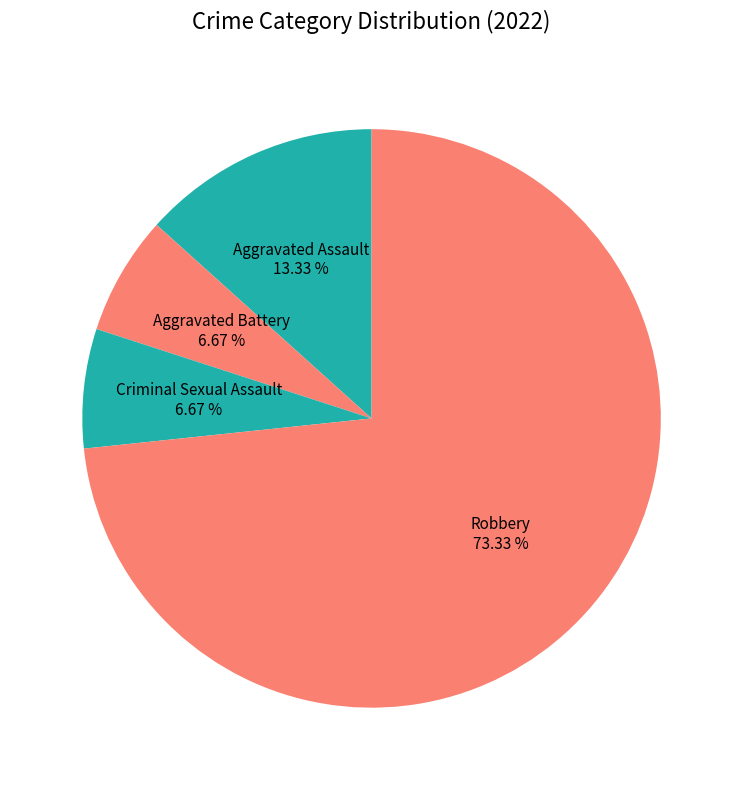

Which slice is the largest?

Robbery